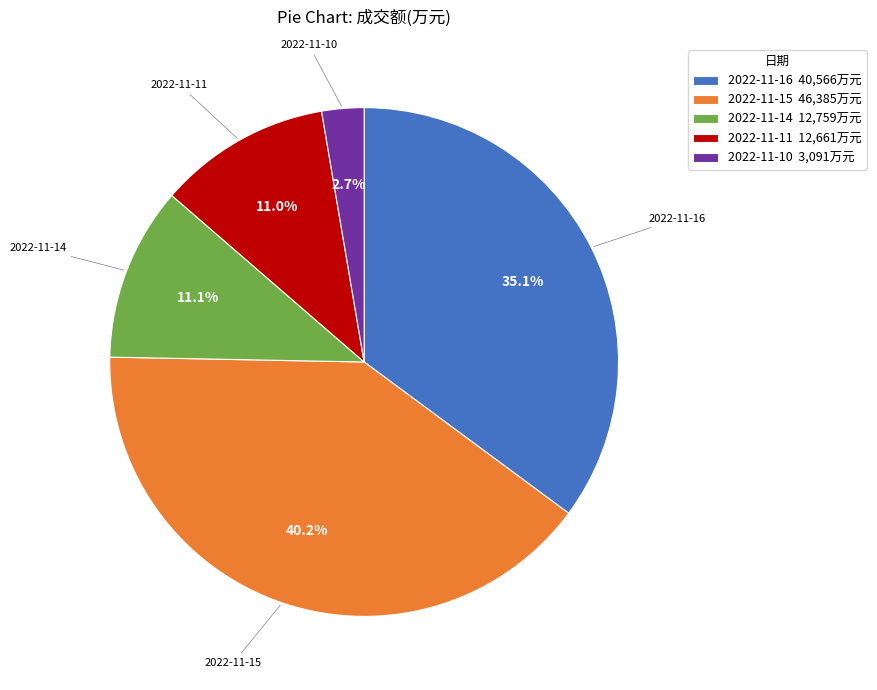

To the nearest percent, what is the difference between the largest and smallest slice percentages?

37%